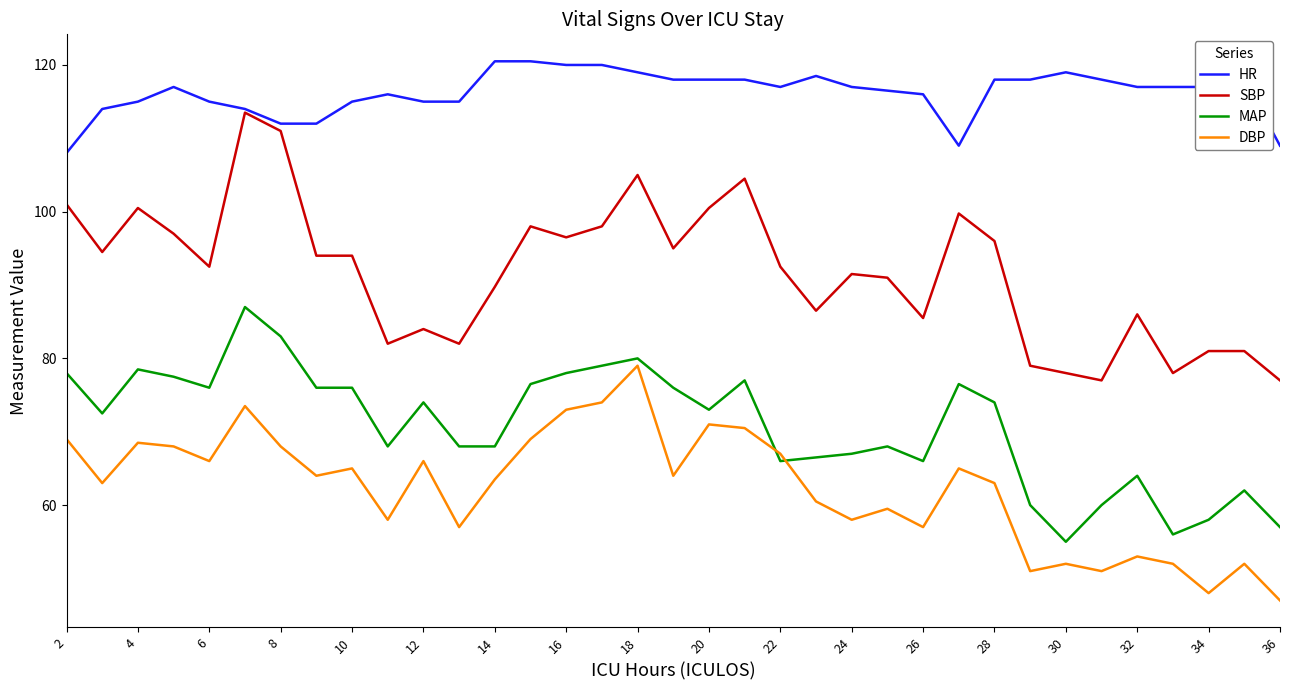

What is the minimum value for MAP?

55.0